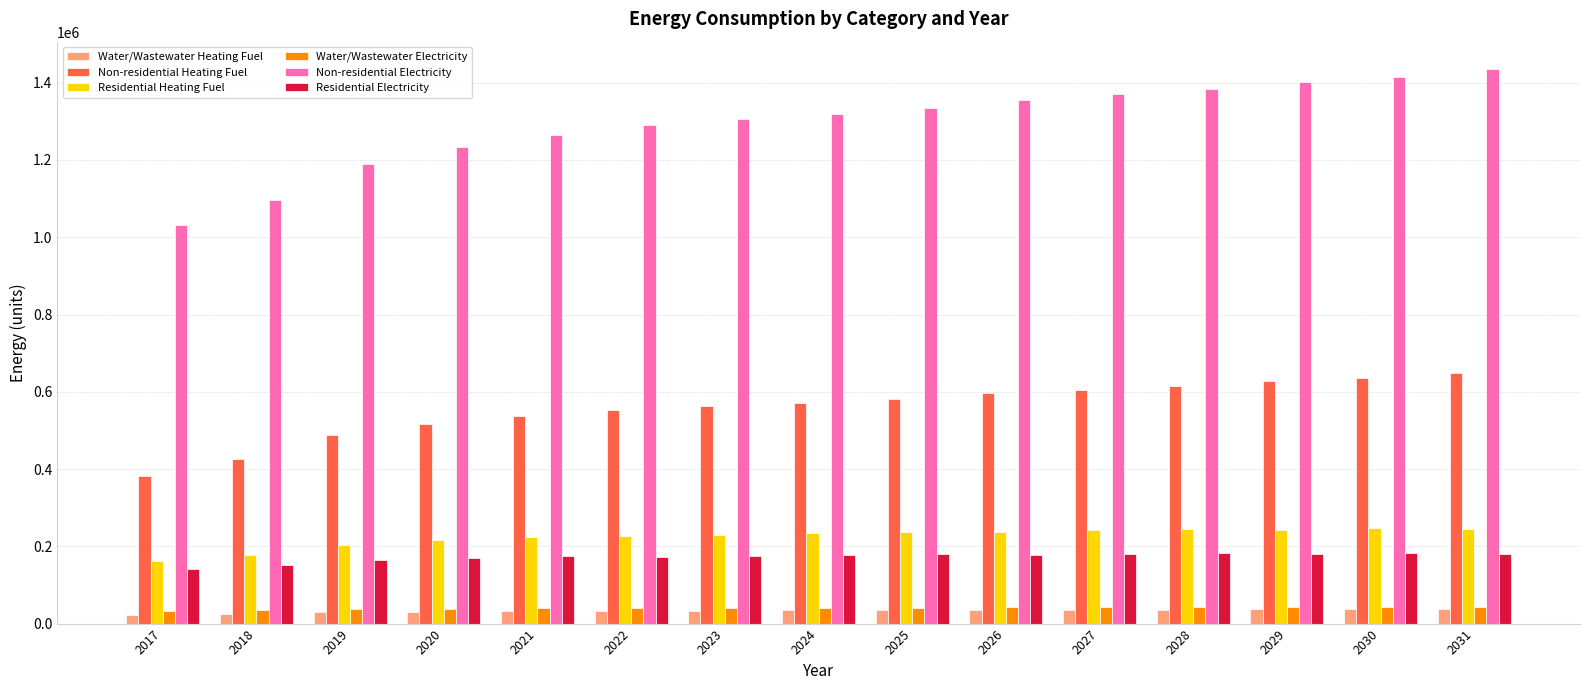

What is the sum of the Residential Electricity values at 2020 and 2027?

350051.5